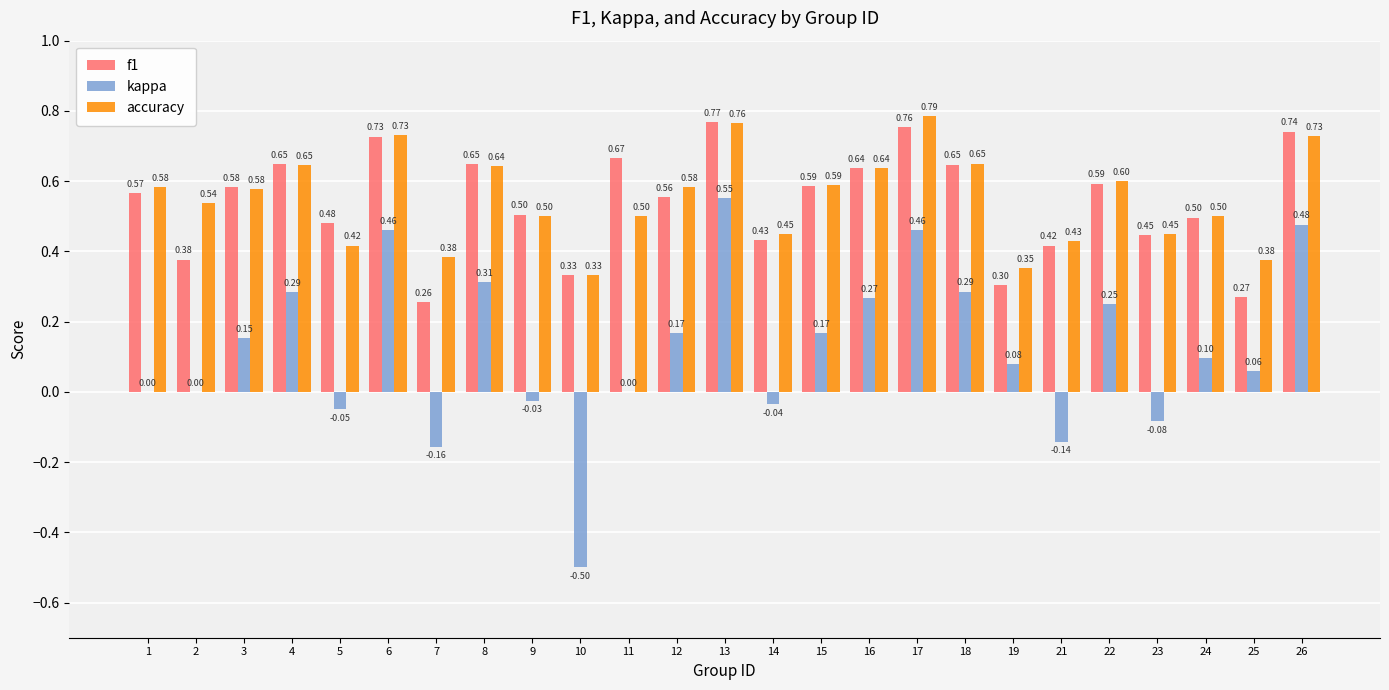

What is the total value across all series at 16?

1.5